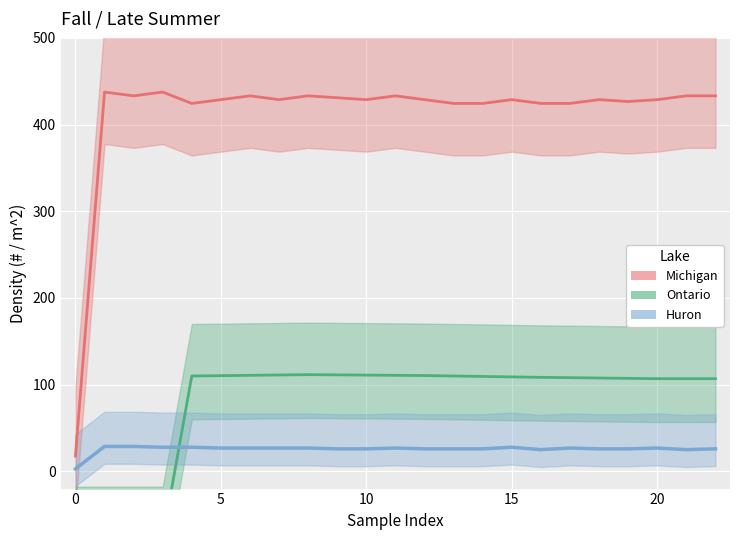

The value of Ontario at 10 is 75.4. True or false?

False